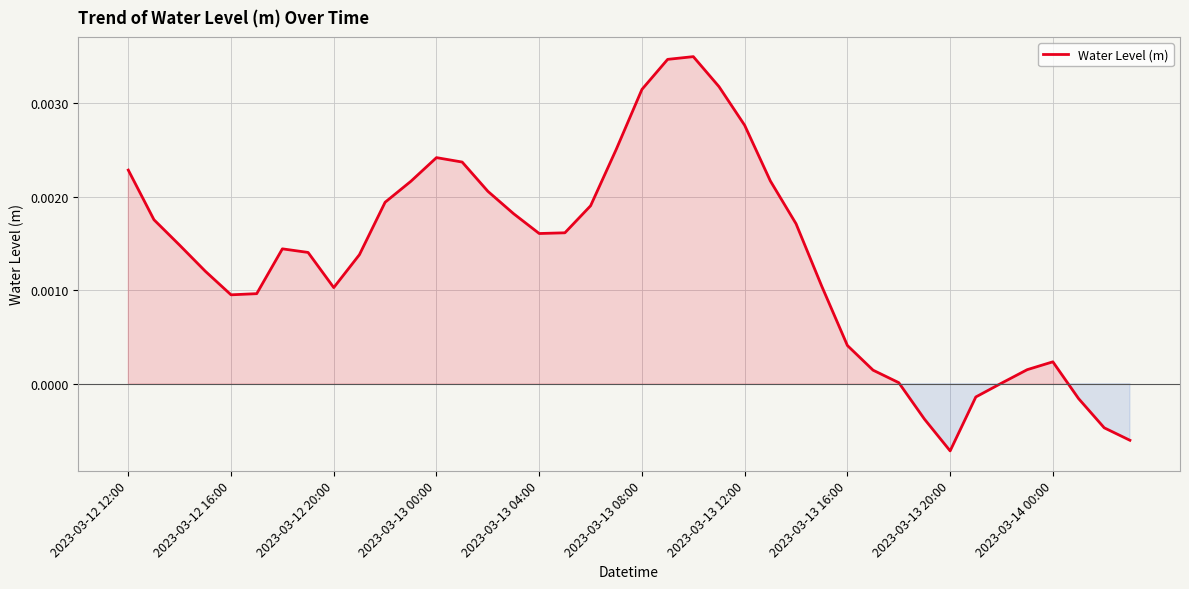

At which category does the chart reach its minimum across all series?

2023-03-13 20:00